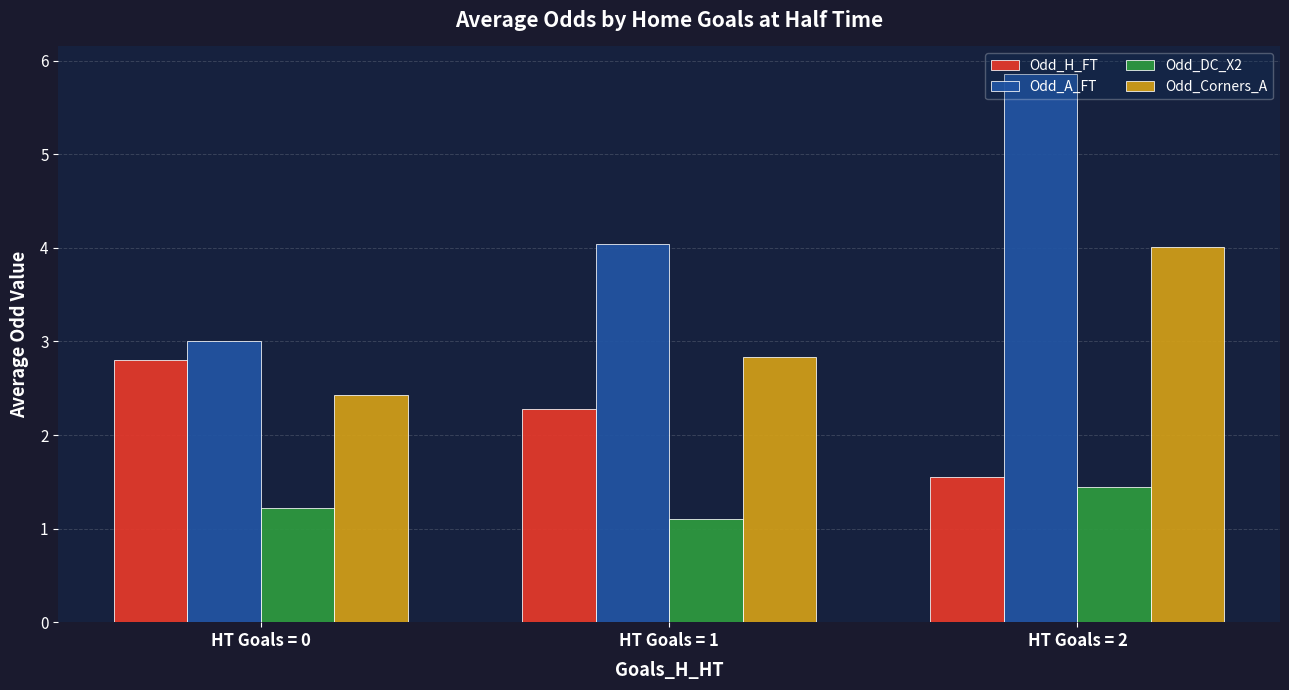

How many bars are there in total?

12